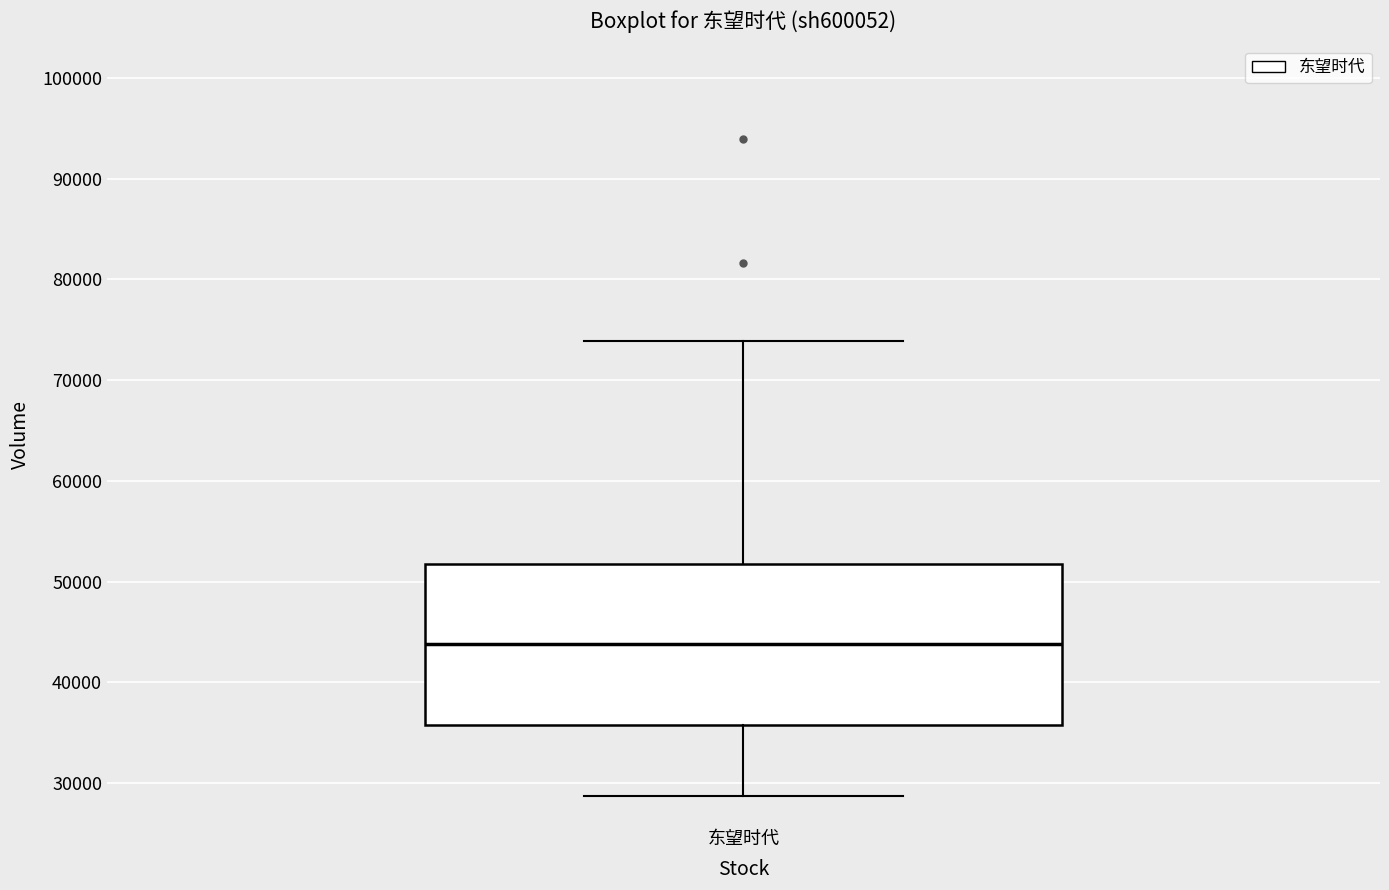

Where does the upper whisker of the box for 东望时代 end on the y-axis? The values are not printed on the chart, so give them approximately, as read against the axis.

74000